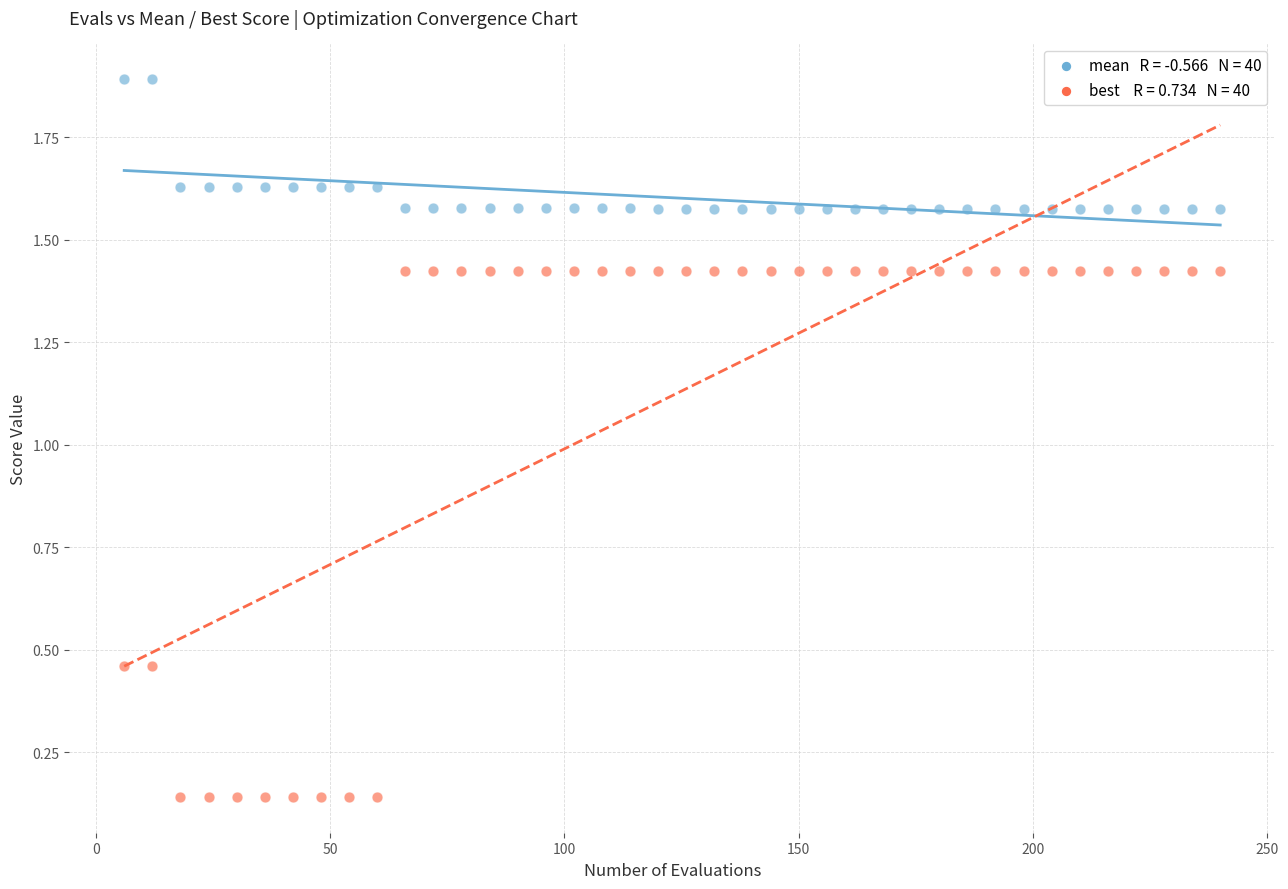

Across all data points, what is the range of X values (max minus min)?

234.0